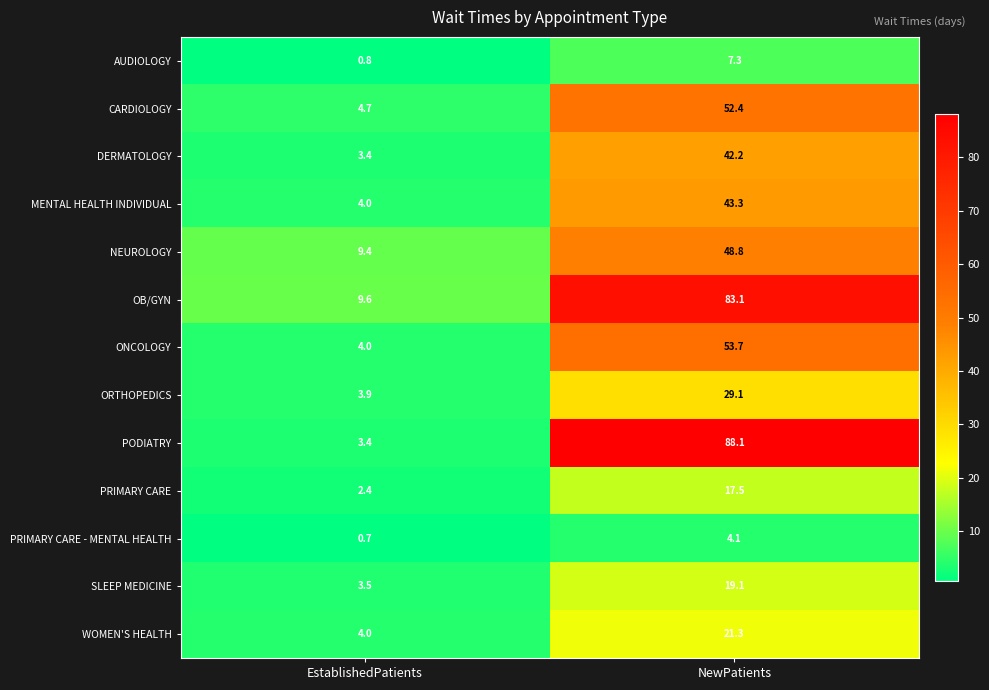

Rank the categories by WOMEN'S HEALTH value from highest to lowest.

NewPatients, EstablishedPatients